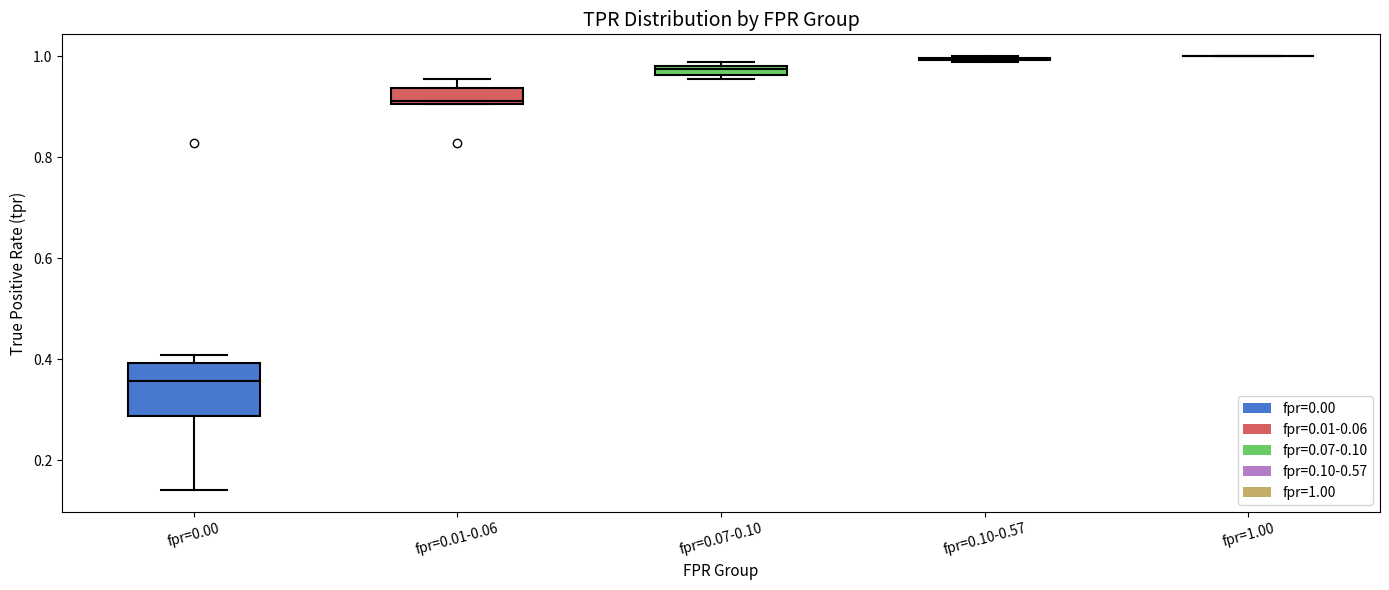

Comparing the boxes themselves (not the whiskers), which one is the tallest?

fpr=0.00